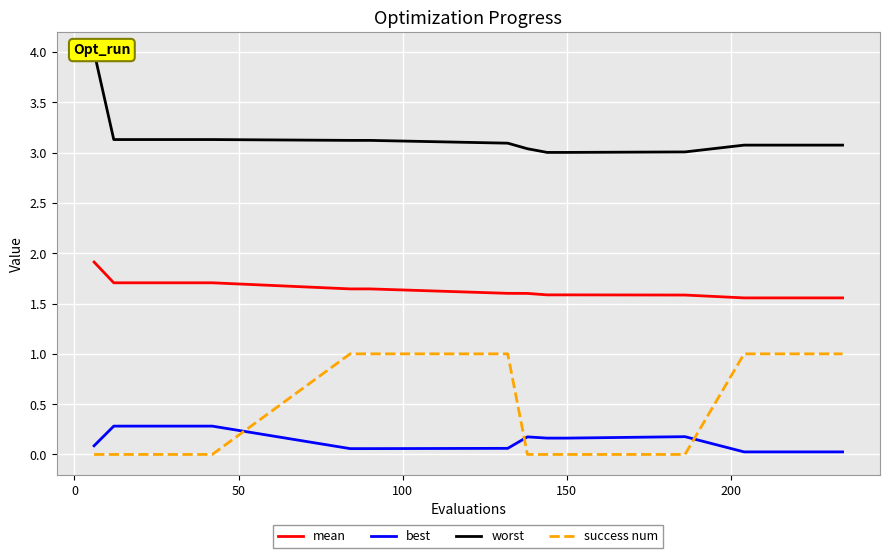

How many series are shown in this chart?

4